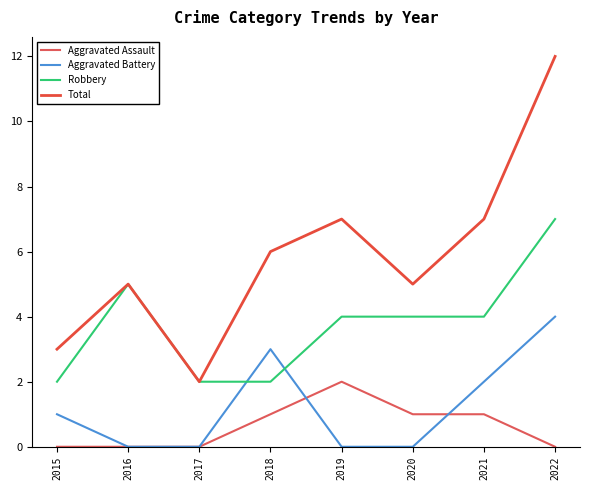

What is the sum of the Aggravated Battery values at 2015 and 2021?

3